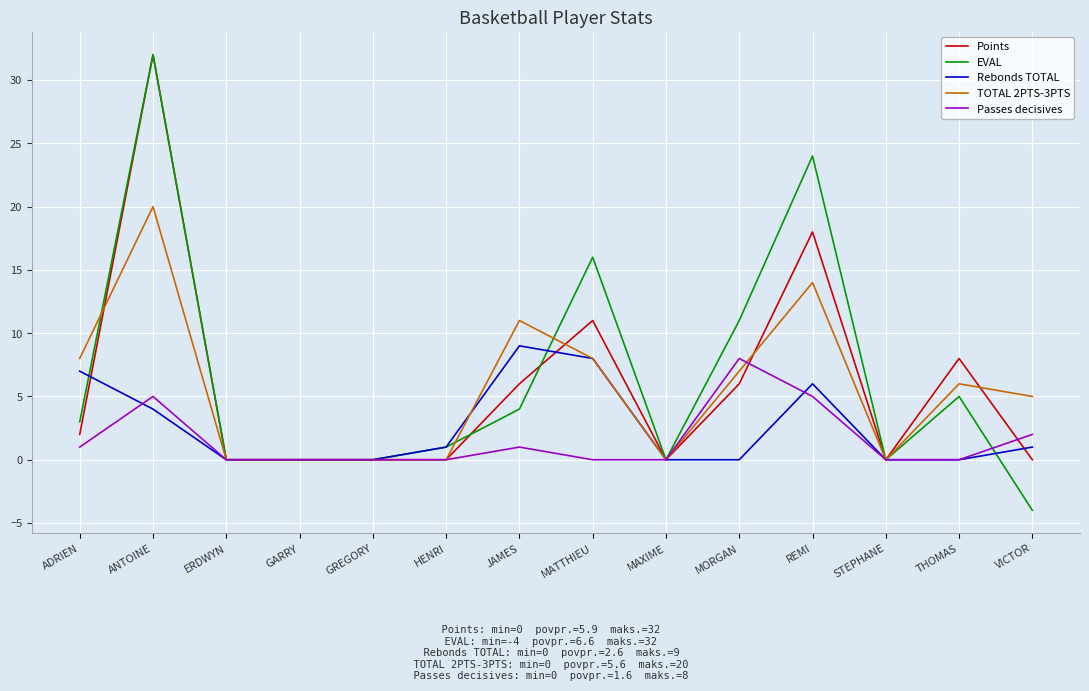

At which label does Points reach its peak?

ANTOINE